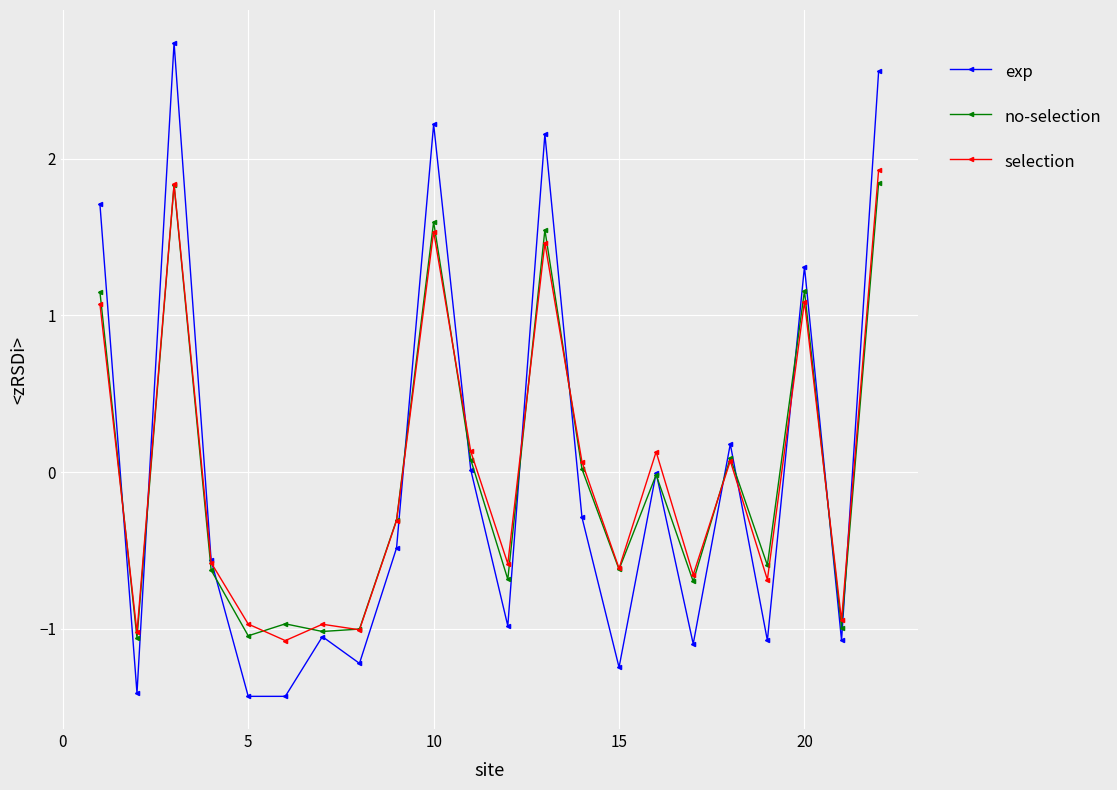

True or false: selection has more than 2 interior local peaks.

True